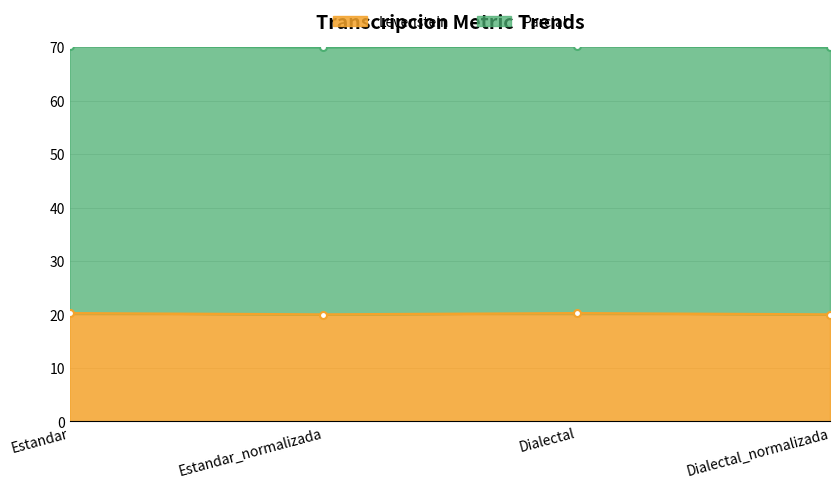

The chart shows a value of 70.2 at Estandar. True or false?

True